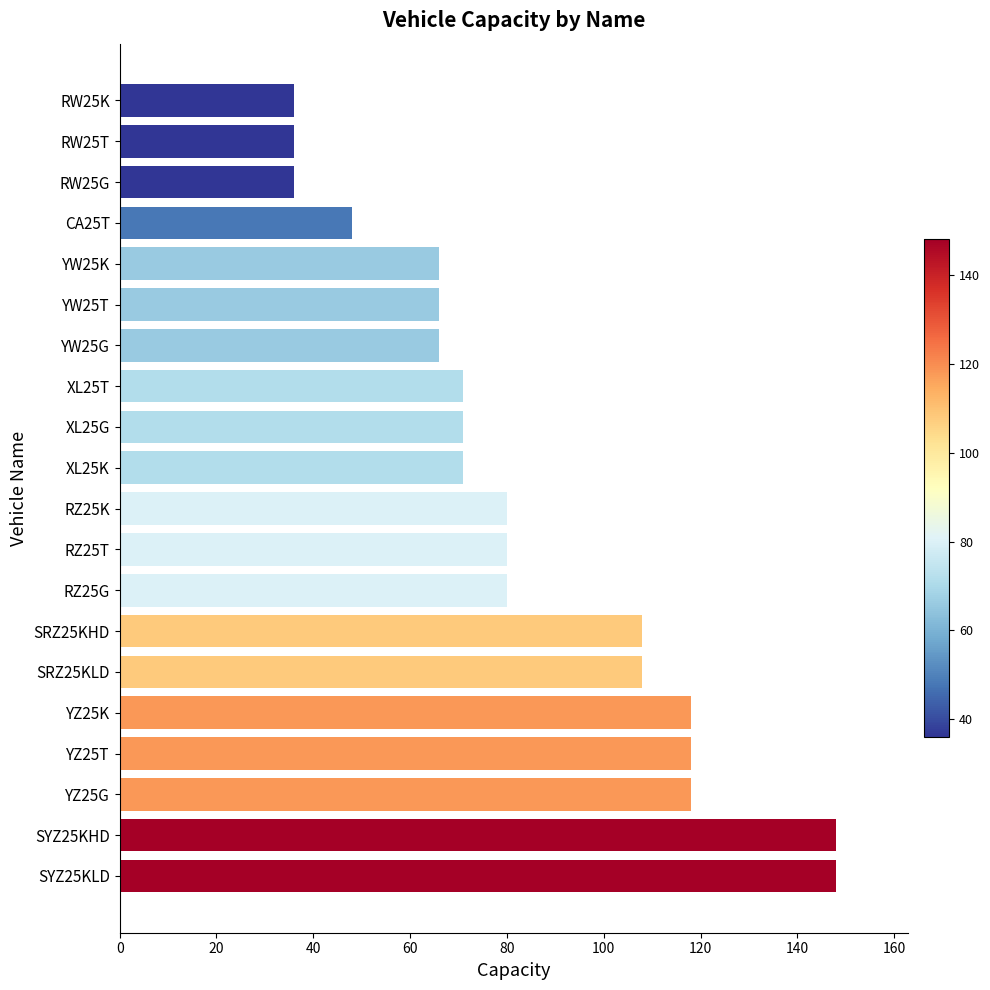

True or false: the data shows 71 at XL25K.

True